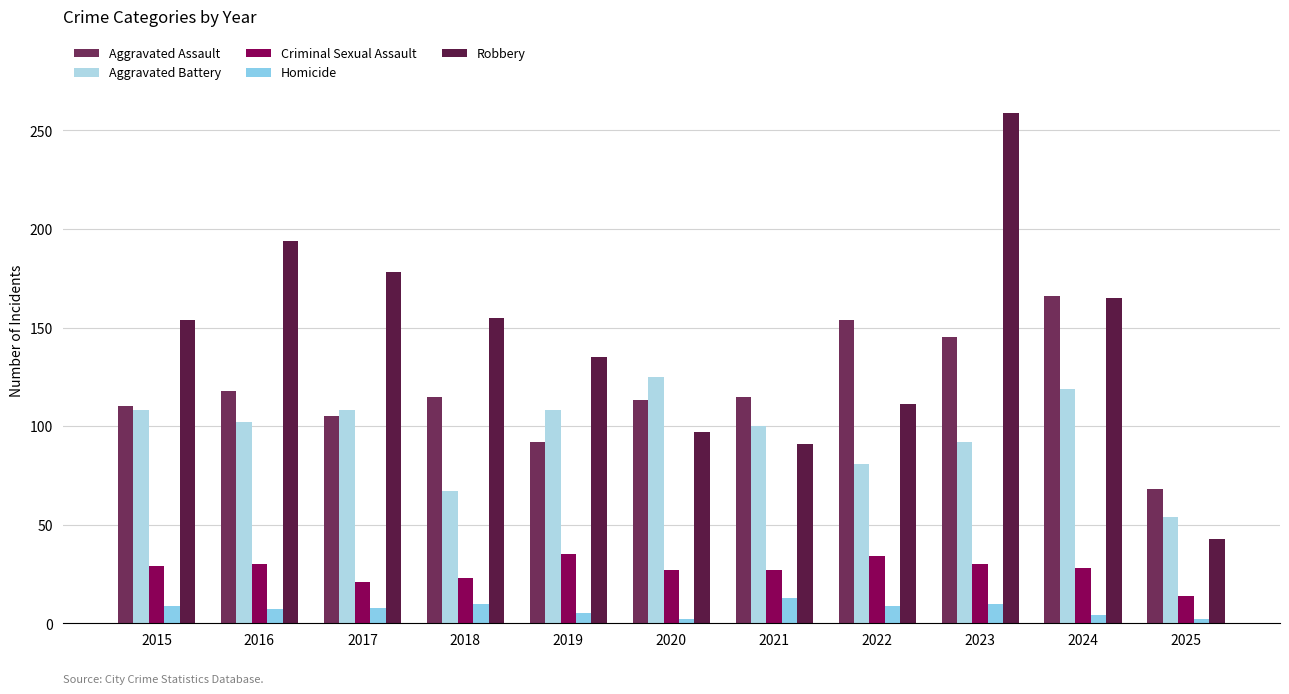

What is the difference between the highest and lowest values at 2022?

145